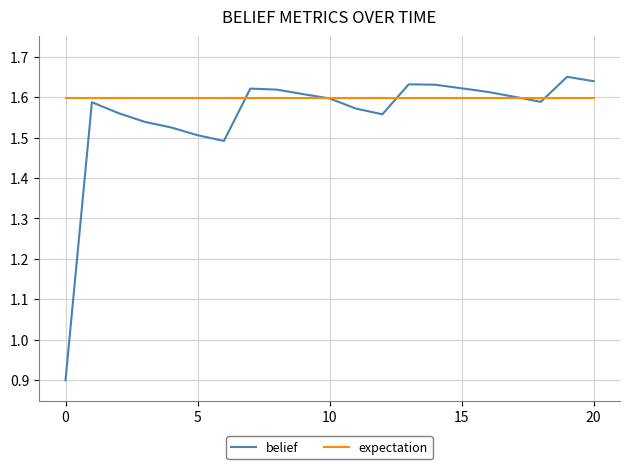

Which series has the largest total across all categories?

expectation